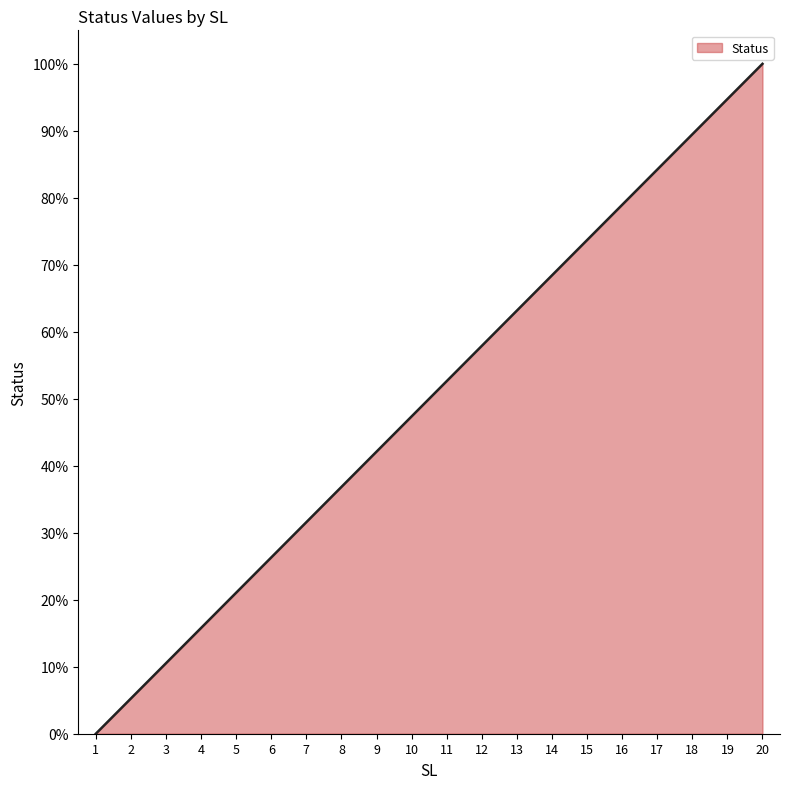

What is the difference between the values at 2 and 18?

84.2